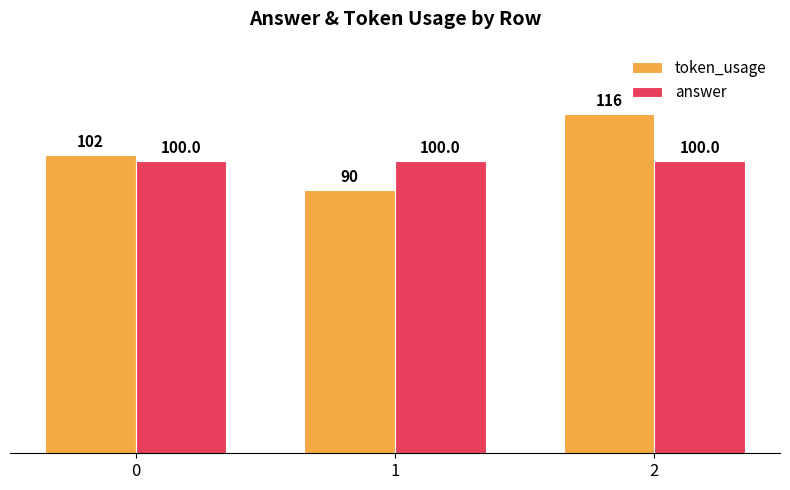

Reading left to right, extract all data points from this chart.

token_usage: 102	90	116
answer: 100	100	100